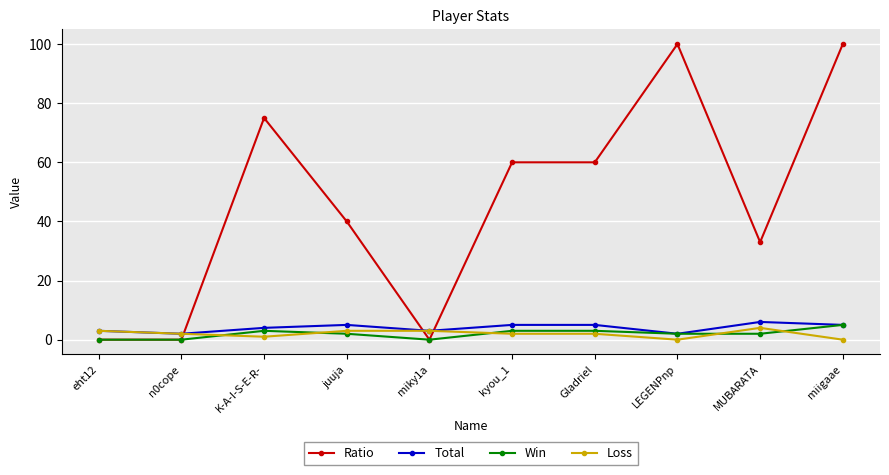

At which category does Ratio reach its first local peak?

K-A-I-S-E-R-